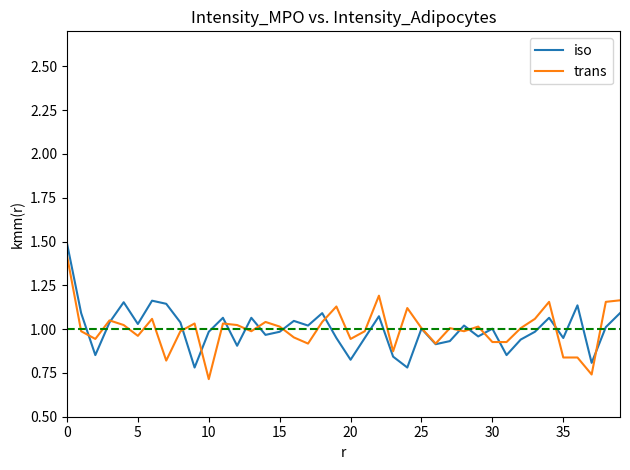

What is the greatest value displayed?

1.5